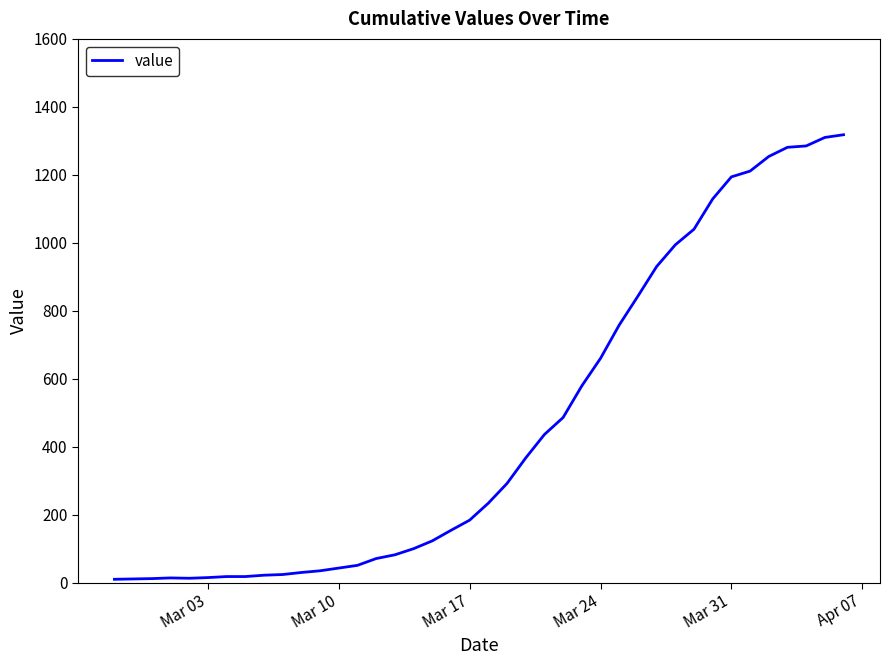

How many series are shown in this chart?

1